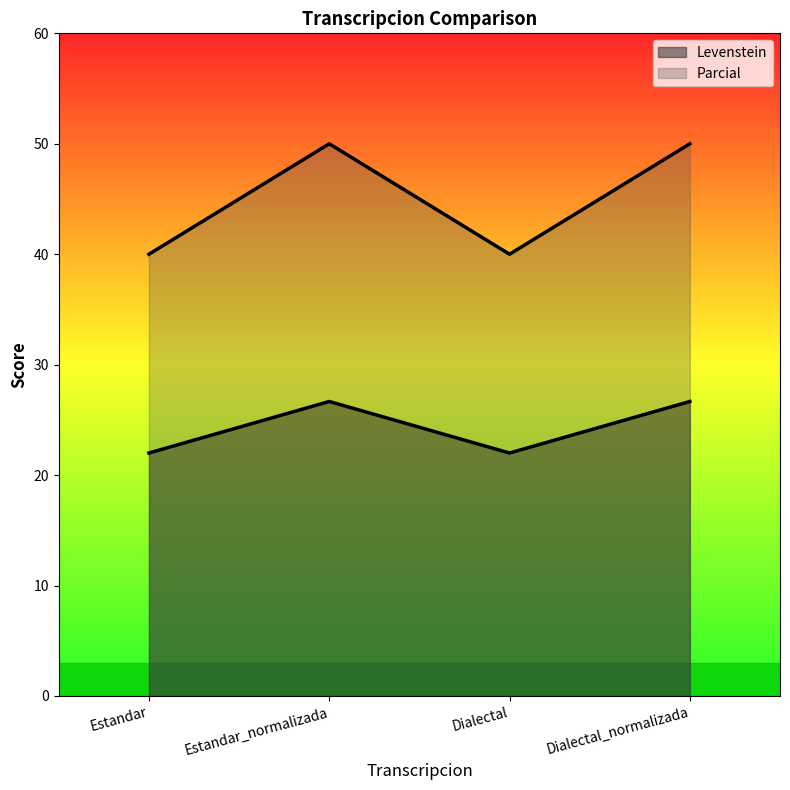

What is the minimum value shown in the chart?

22.0